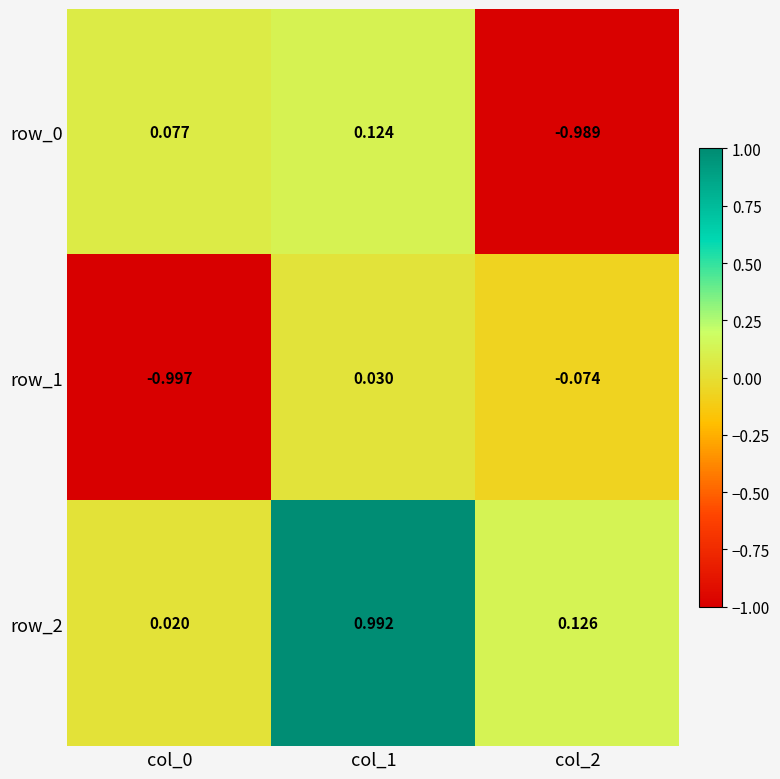

What is the spread (max minus min) of values at col_2?

1.1